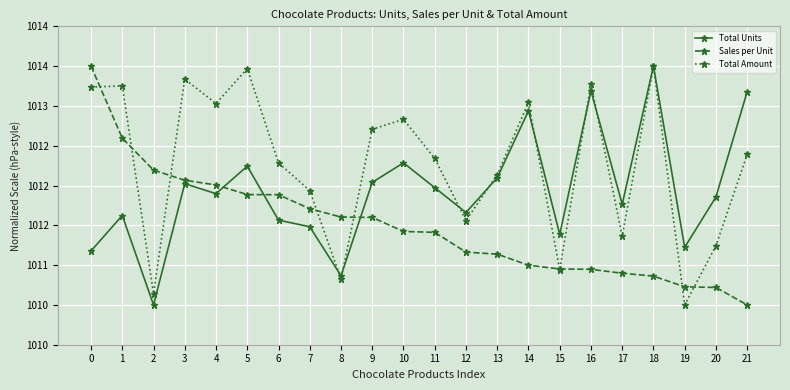

The Total Units series shows 1013.5 at 18. True or false?

True